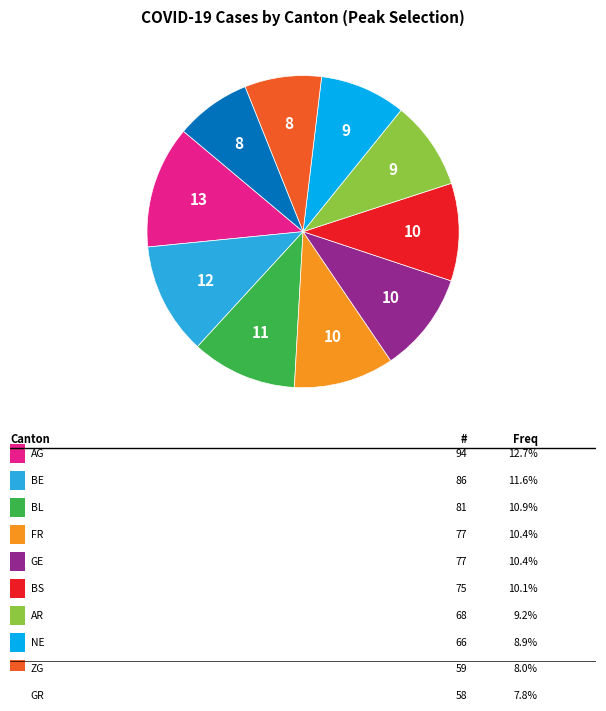

Is there any slice that represents more than half of the pie?

No